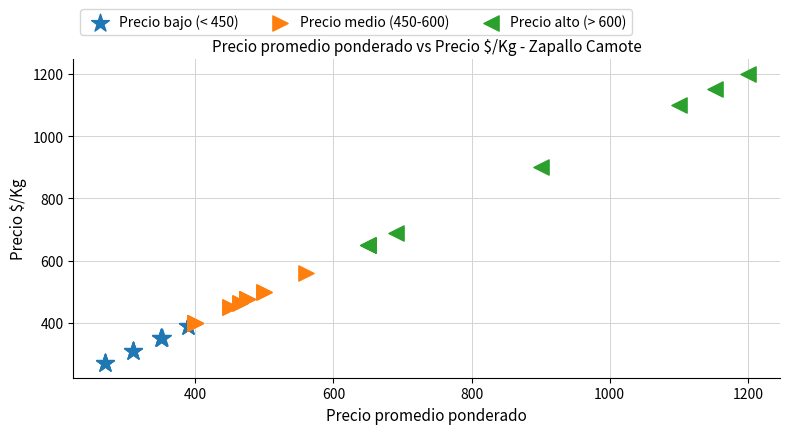

Which series contains the lowest Y value?

Precio bajo (< 450)